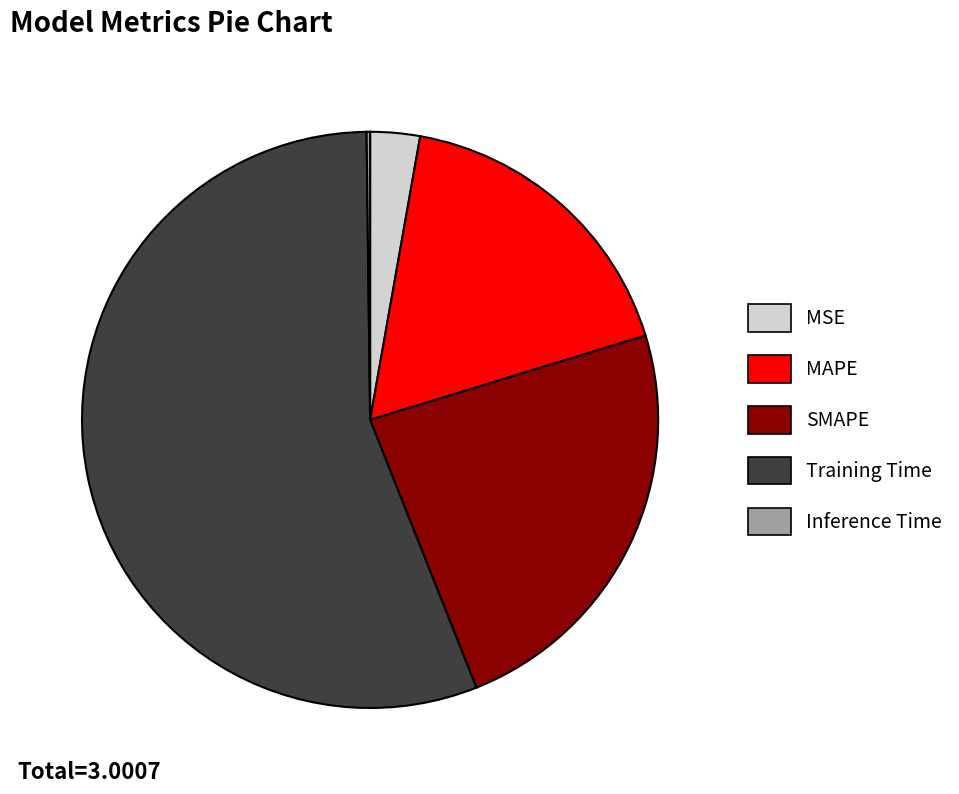

True or false: SMAPE accounts for 32% of the total.

False